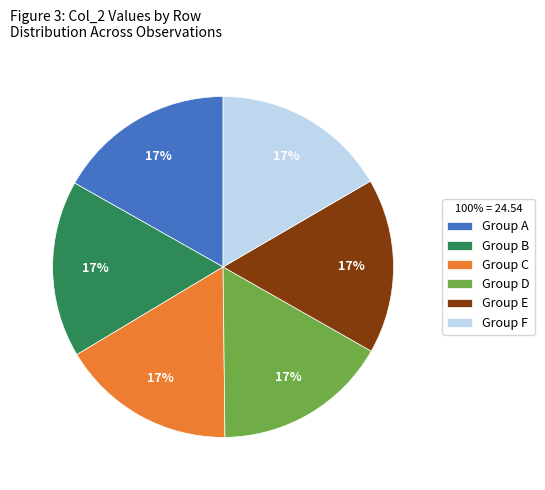

Is it true that Group E is 26% of the pie?

False